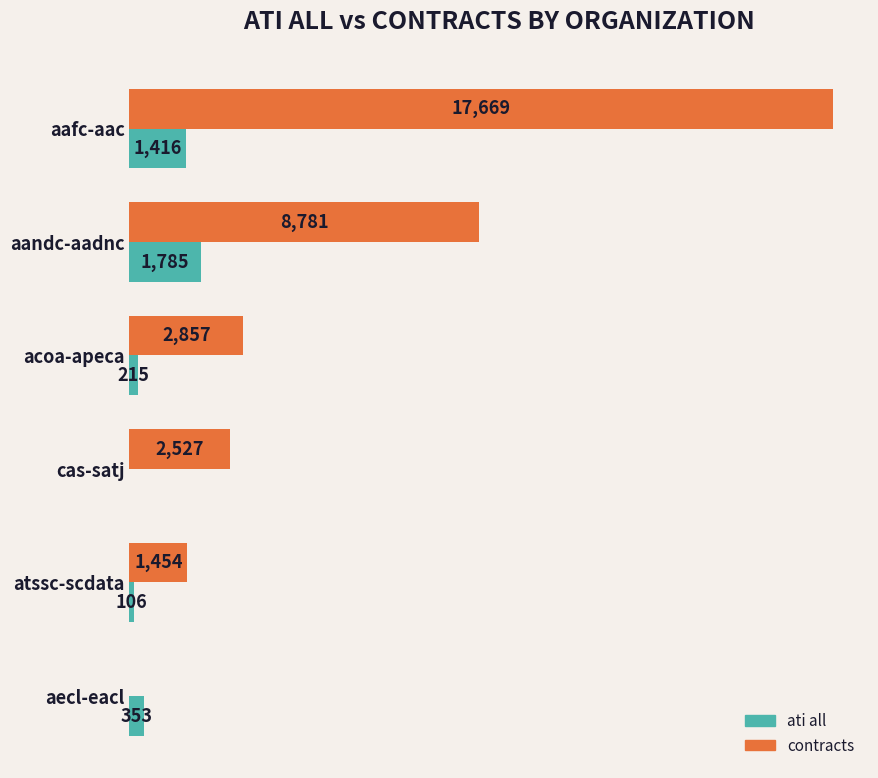

At which label is ati all closest to 892?

aafc-aac